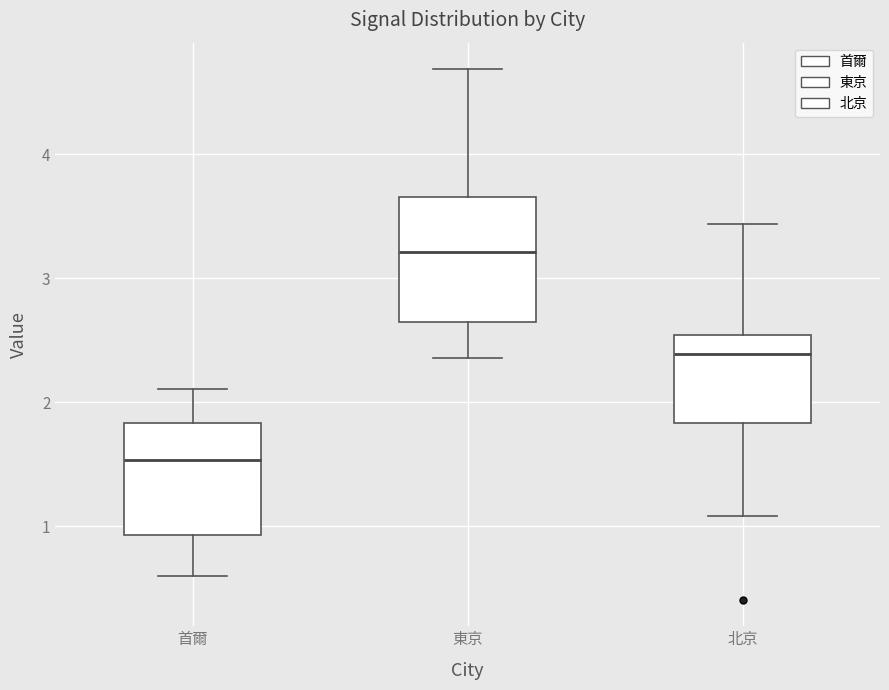

Where is the upper edge of the box for 北京 on the y-axis? The values are not printed on the chart, so give them approximately, as read against the axis.

2.5